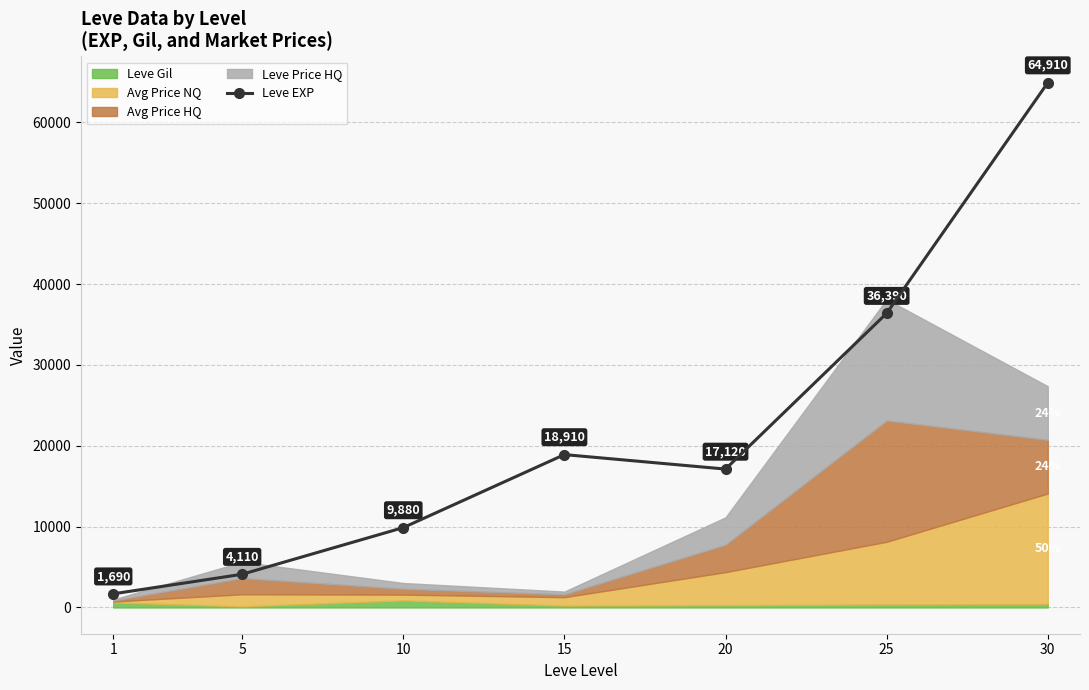

Does the chart have visible grid lines?

Yes